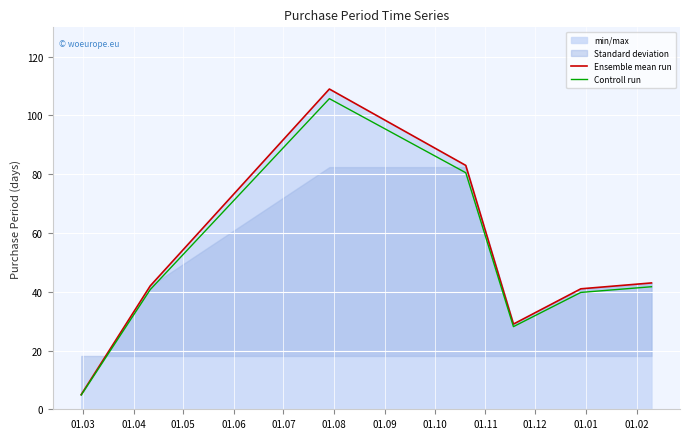

Reading left to right, list all the values displayed in this chart.

Ensemble mean run: 5.0	42.0	109.0	83.0	29.0	41.0	43.0
Controll run: 4.8	40.7	105.7	80.5	28.1	39.8	41.7